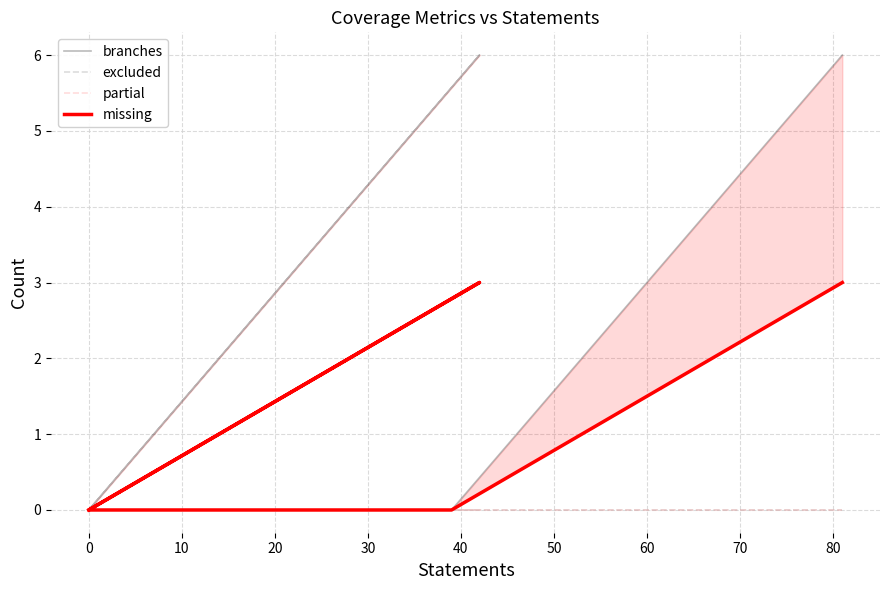

Is the value of partial at 40 greater than the value of missing at 0?

No